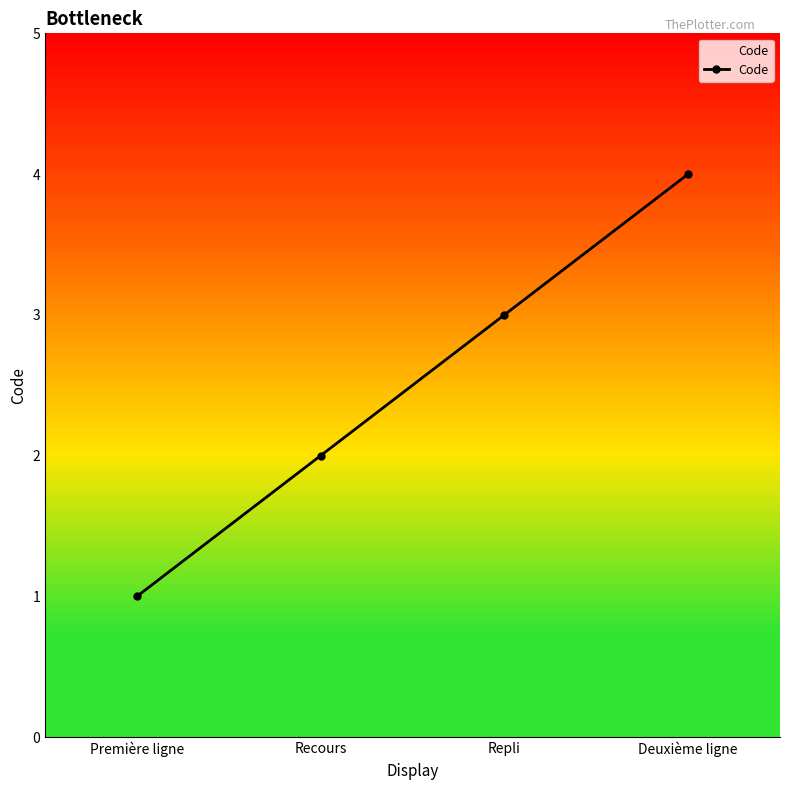

List the labels in order of value, smallest first.

Première ligne, Recours, Repli, Deuxième ligne